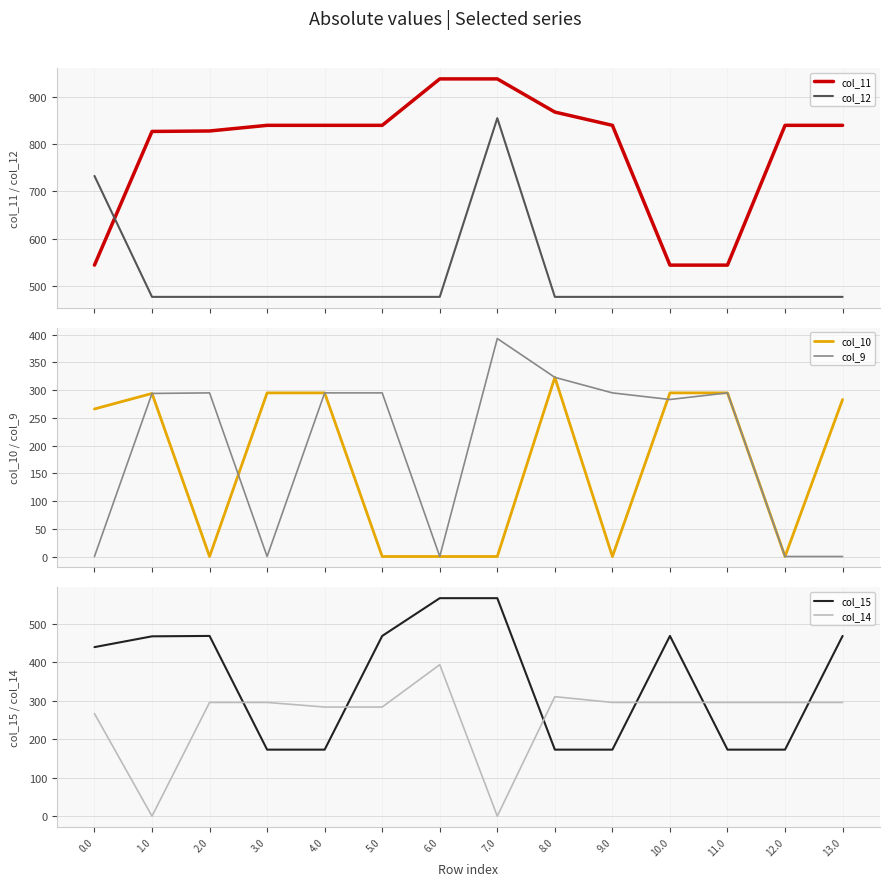

What is the label of the 8th point from the right?

6.0